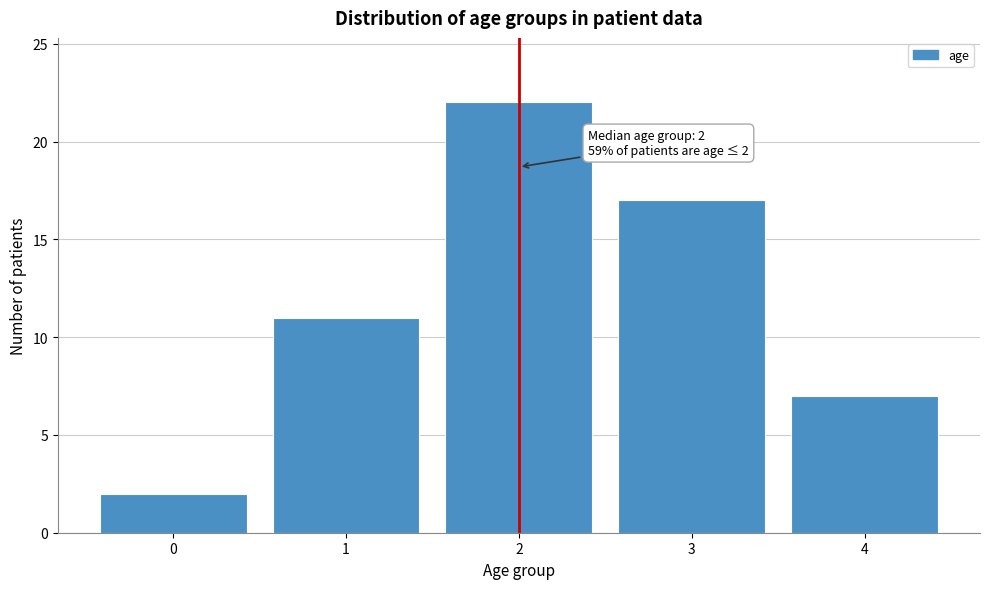

Over which range of the x-axis is the bar tallest?

1.5 to 2.5